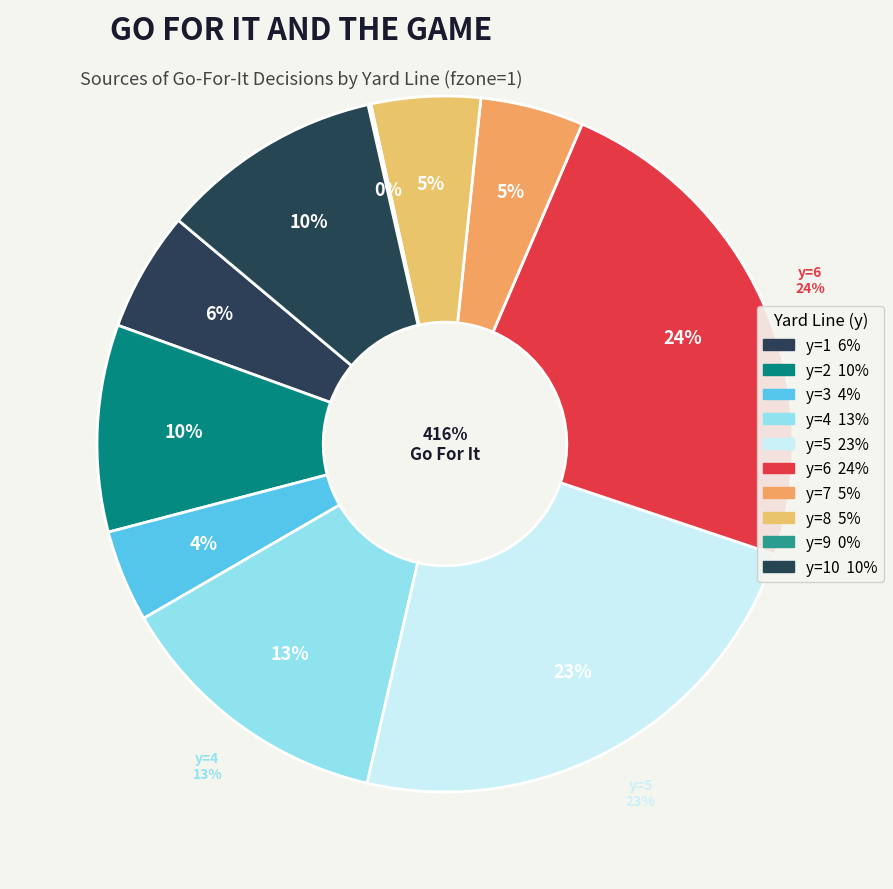

Count the number of slices in the pie.

10